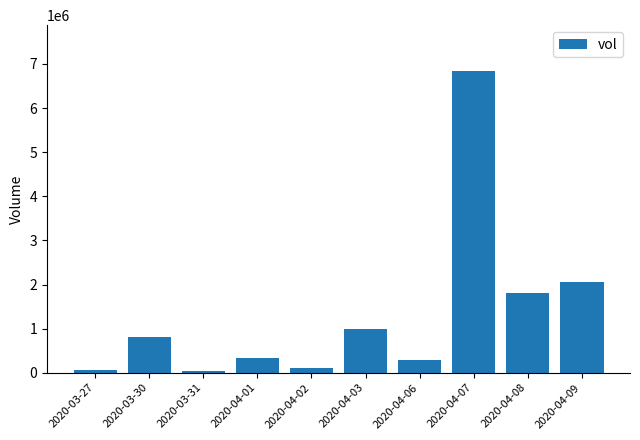

Which category has the highest value across all series?

2020-04-07